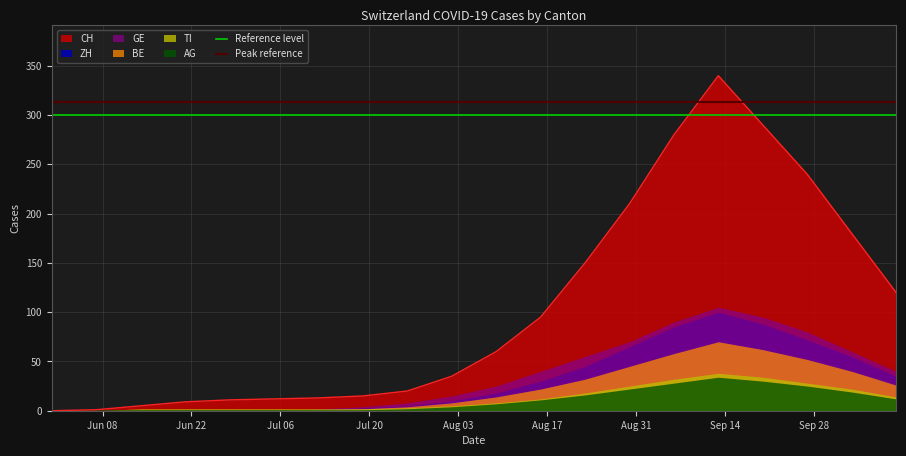

What is the maximum value for CH?

340